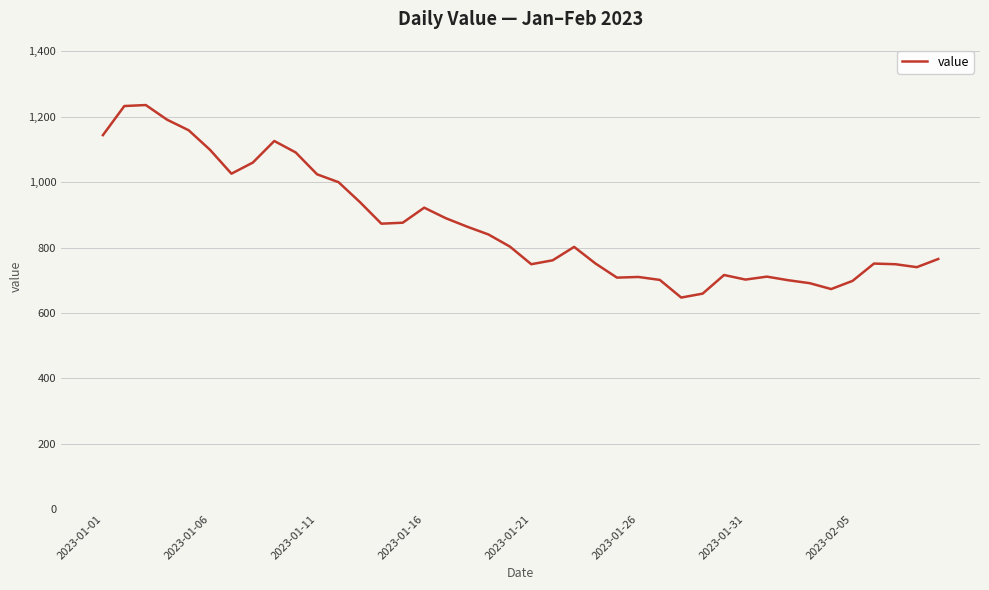

What is the minimum value shown in the chart?

647